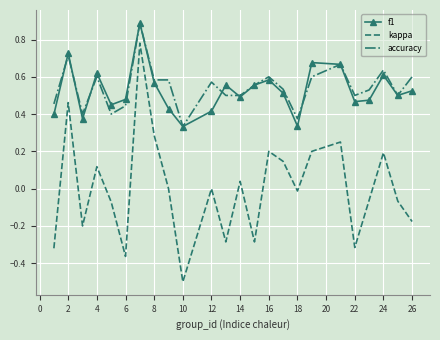

What is the maximum value shown in the chart?

0.9